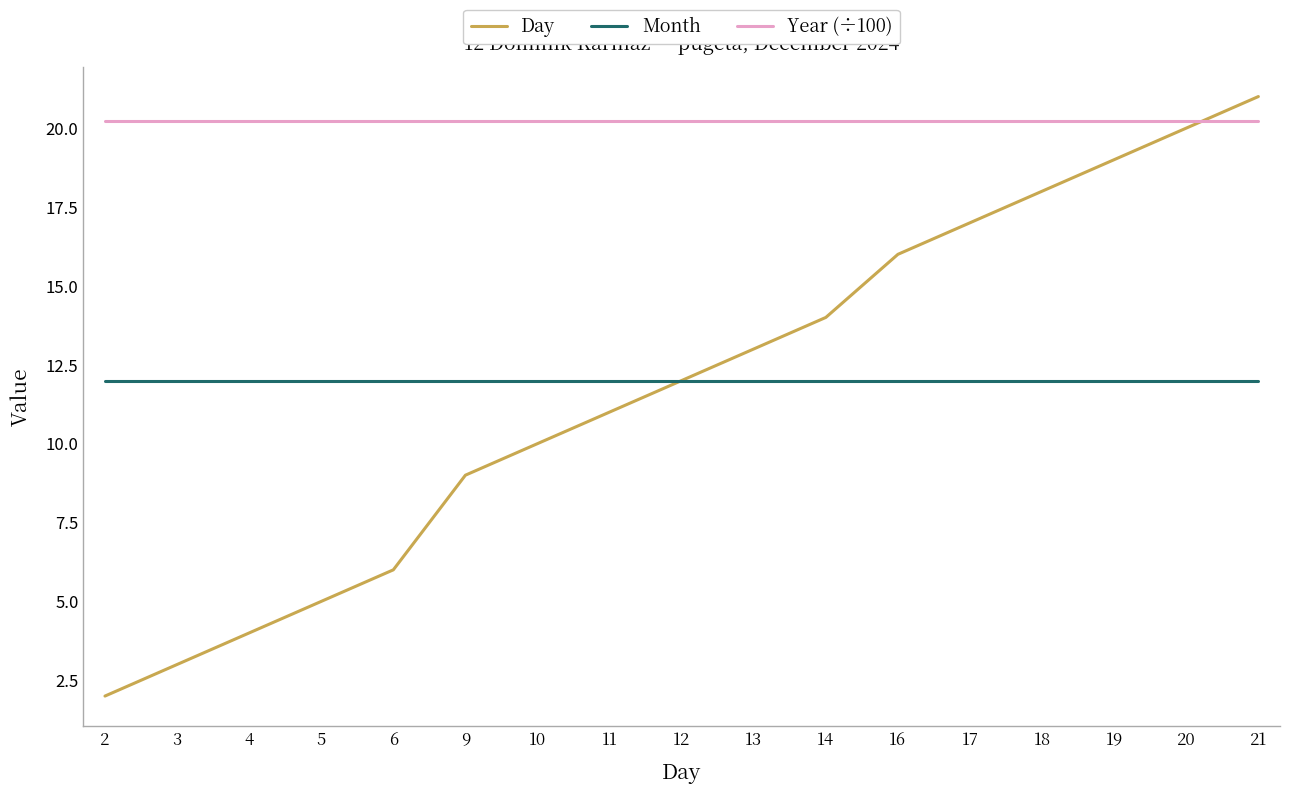

What is the highest value of the Year (÷100) series?

20.2